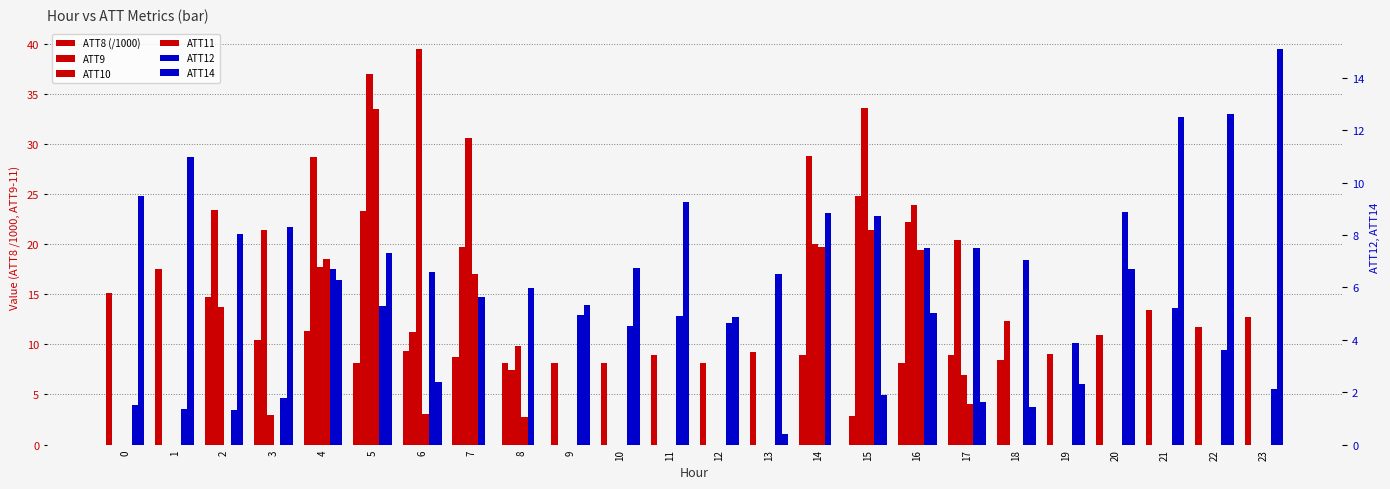

What is the average value of the ATT10 series?

9.8